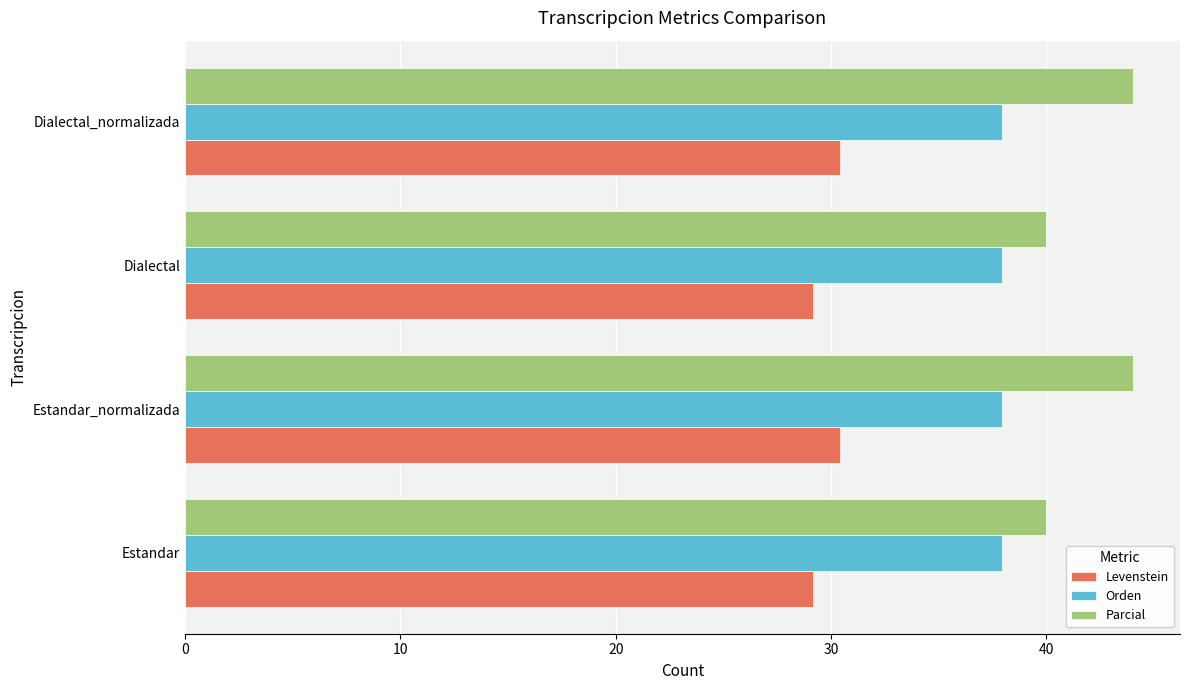

What is the greatest value displayed?

44.0